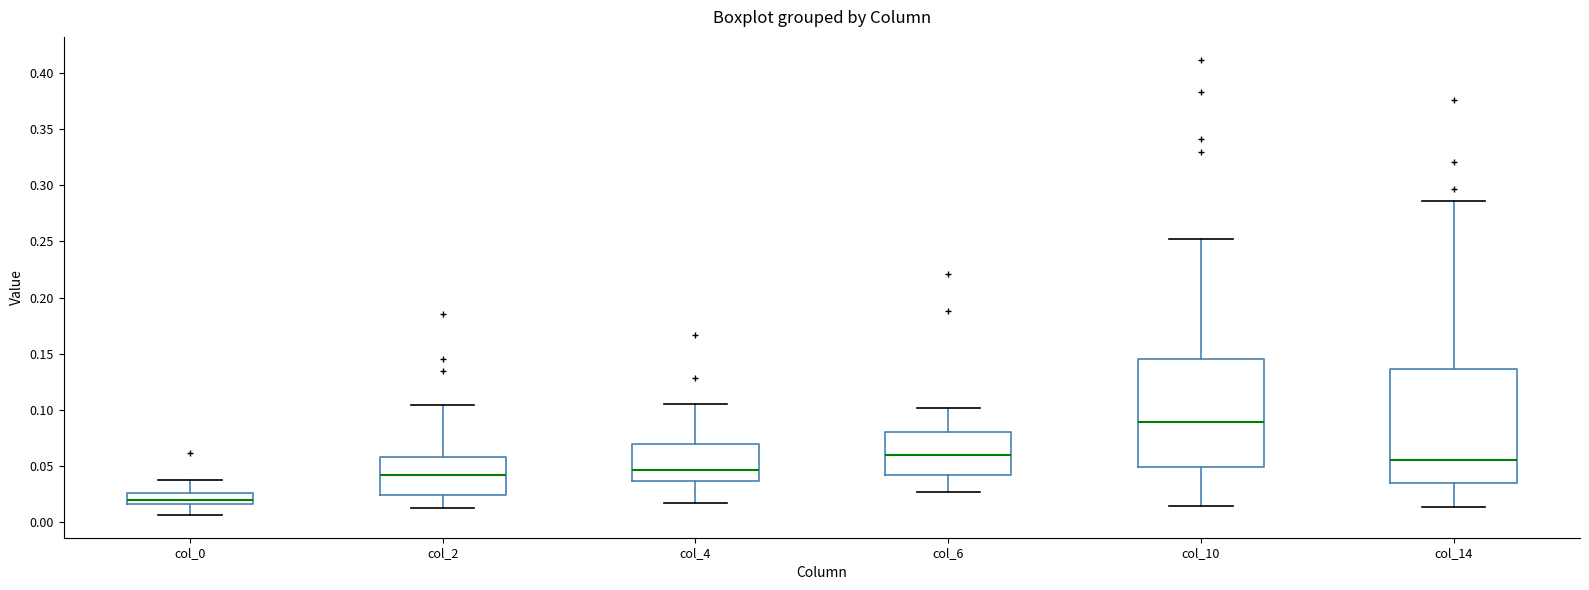

Reading left to right, transcribe this box plot: for each box, give where its median line is, the range the box spans, and where its two whiskers end, as read against the y-axis. The values are not printed on the chart, so give them approximately, as read against the axis.

col_0: median 0.020, box 0.015 to 0.025, whiskers 0.005 to 0.040
col_2: median 0.040, box 0.025 to 0.060, whiskers 0.010 to 0.105
col_4: median 0.045, box 0.035 to 0.070, whiskers 0.015 to 0.105
col_6: median 0.060, box 0.040 to 0.080, whiskers 0.025 to 0.100
col_10: median 0.090, box 0.050 to 0.145, whiskers 0.015 to 0.250
col_14: median 0.055, box 0.035 to 0.135, whiskers 0.015 to 0.285